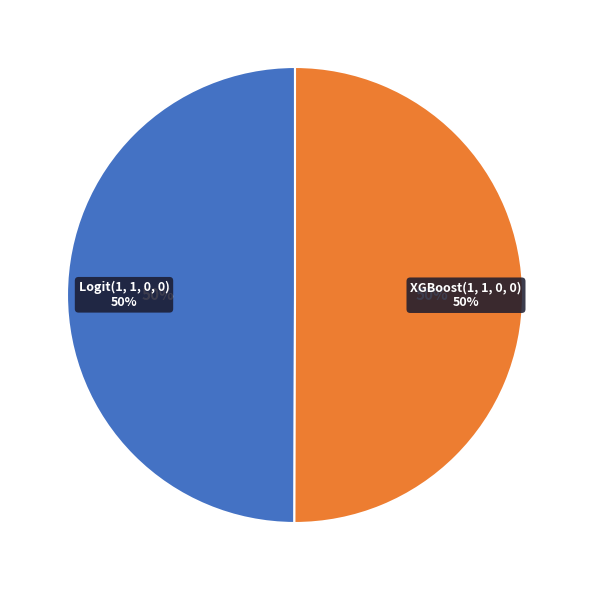

To the nearest percent, what portion does Logit(1, 1, 0, 0) represent?

50%